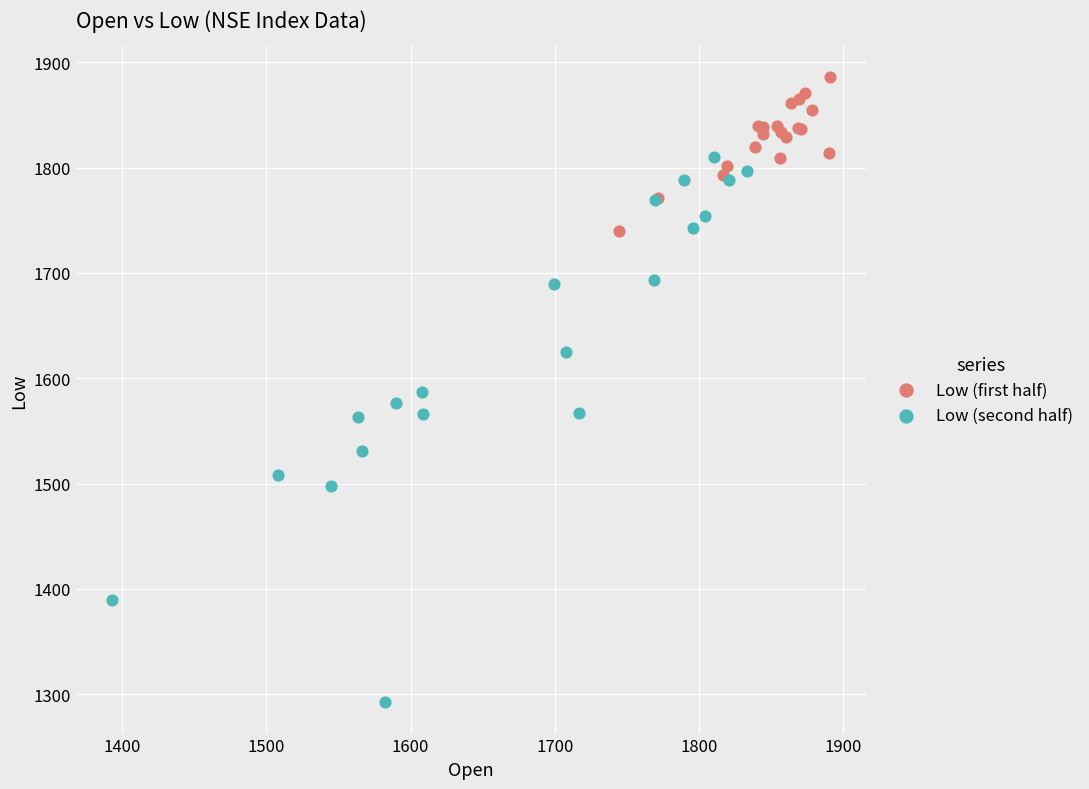

Which series reaches the minimum Y coordinate?

Low (second half)